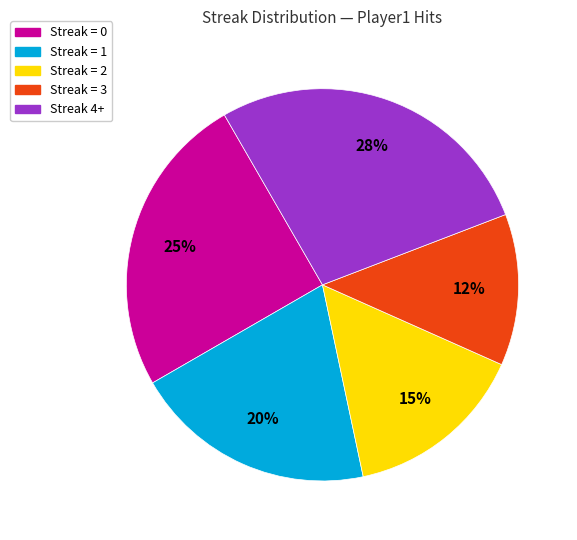

To the nearest percent, what is the difference between the largest and smallest slice percentages?

15%